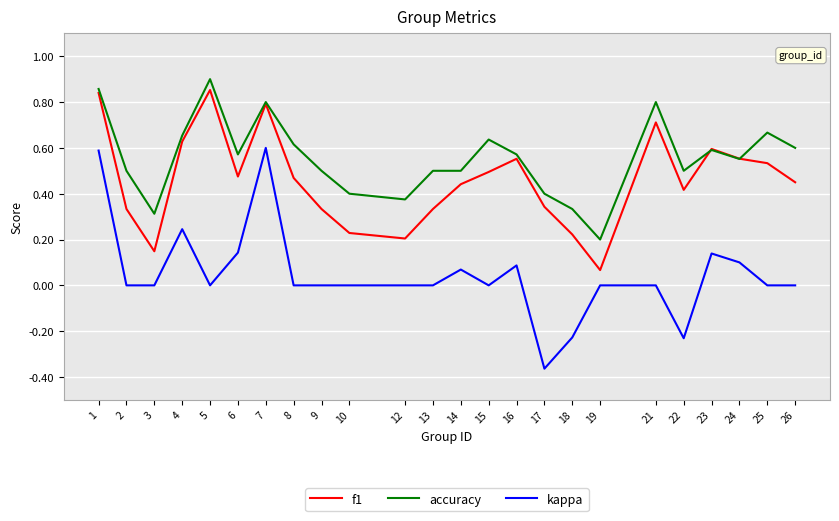

How many lines are shown in the chart?

3